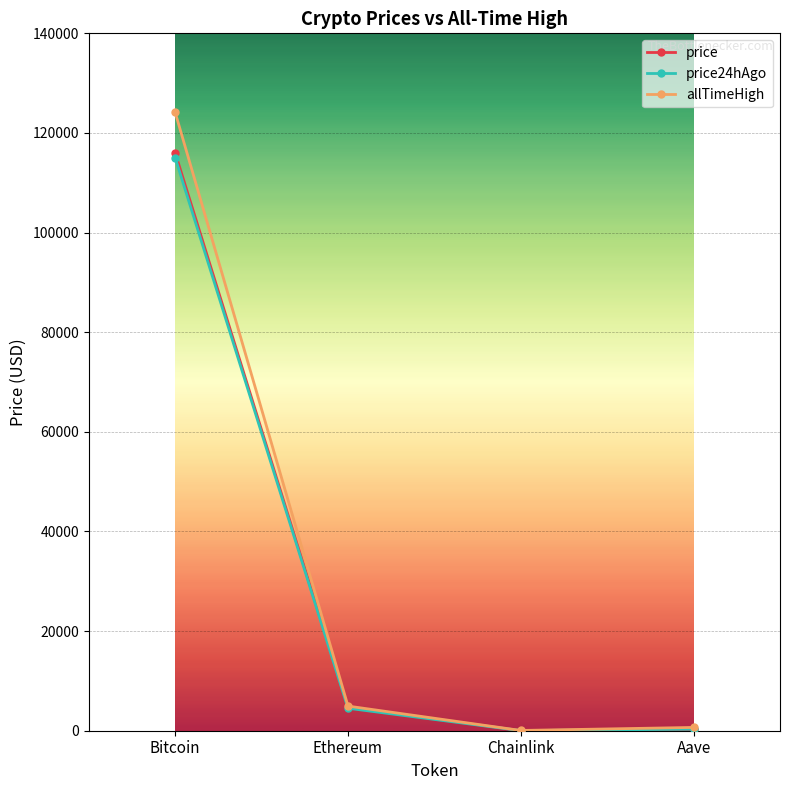

What is the spread (max minus min) of values at Bitcoin?

9101.0